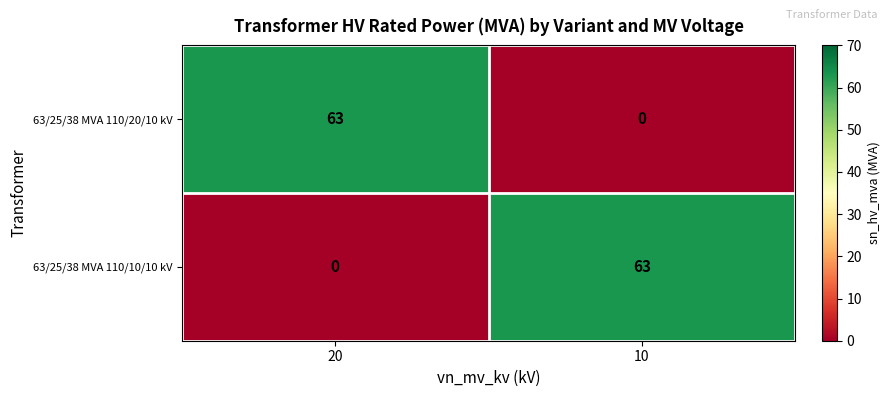

Reading right to left, what are all the values shown in this chart?

63/25/38 MVA 110/20/10 kV: 0	63
63/25/38 MVA 110/10/10 kV: 63	0